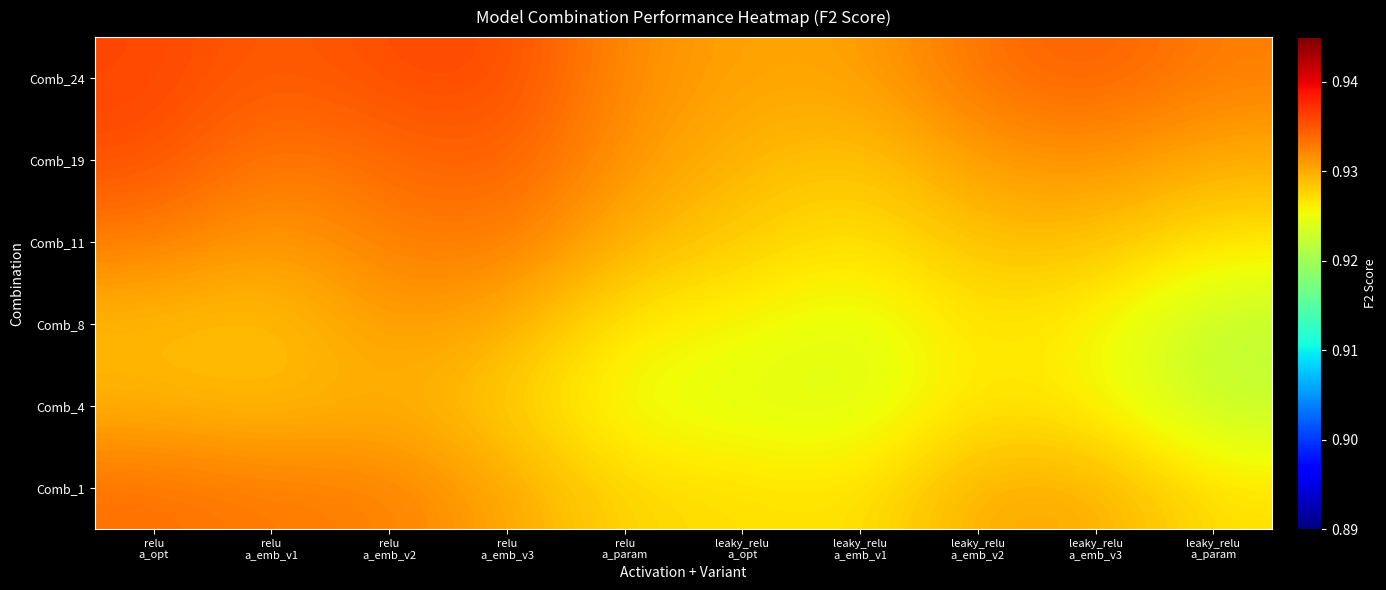

Which series has the largest range (max minus min)?

Comb_8